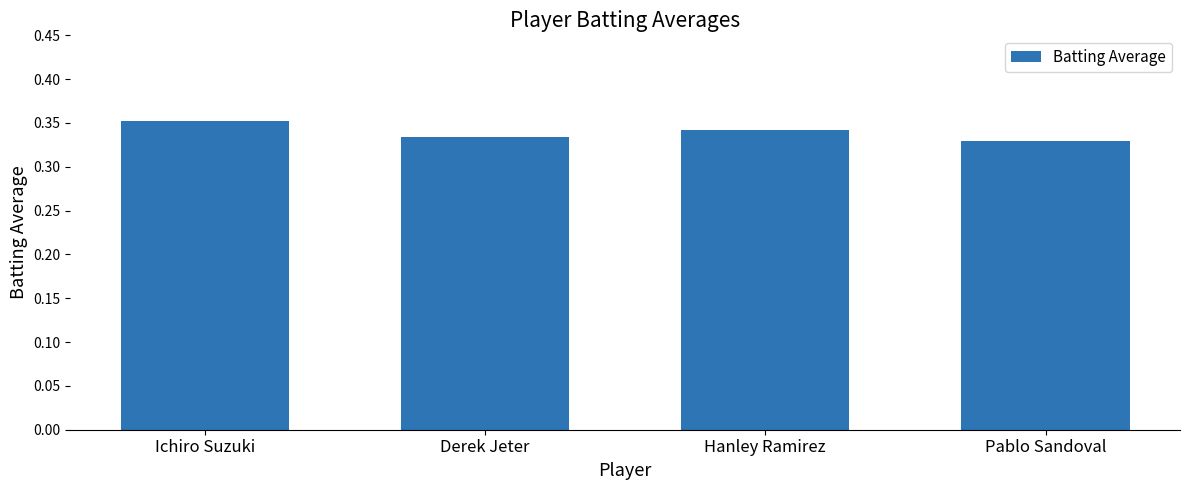

True or false: the data shows 0.5 at Hanley Ramirez.

False